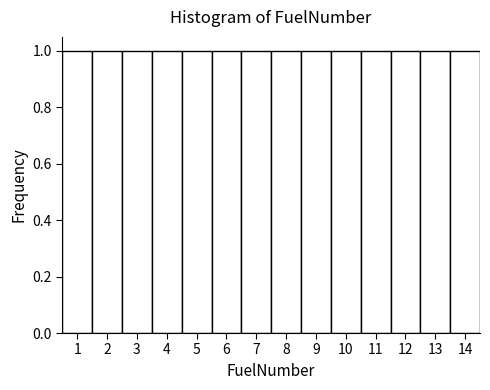

How tall is the bar that spans 10.5 to 11.5 on the x-axis? The values are not printed on the chart, so give them approximately, as read against the axis.

1